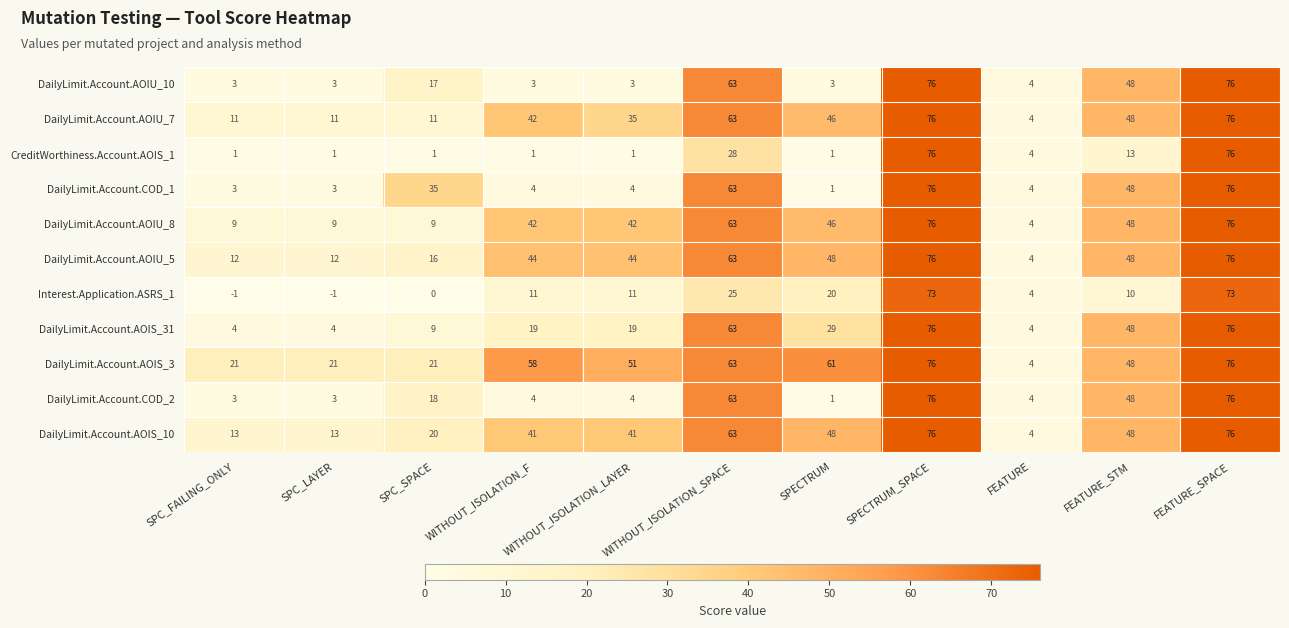

What is the spread (max minus min) of values at FEATURE_SPACE?

3